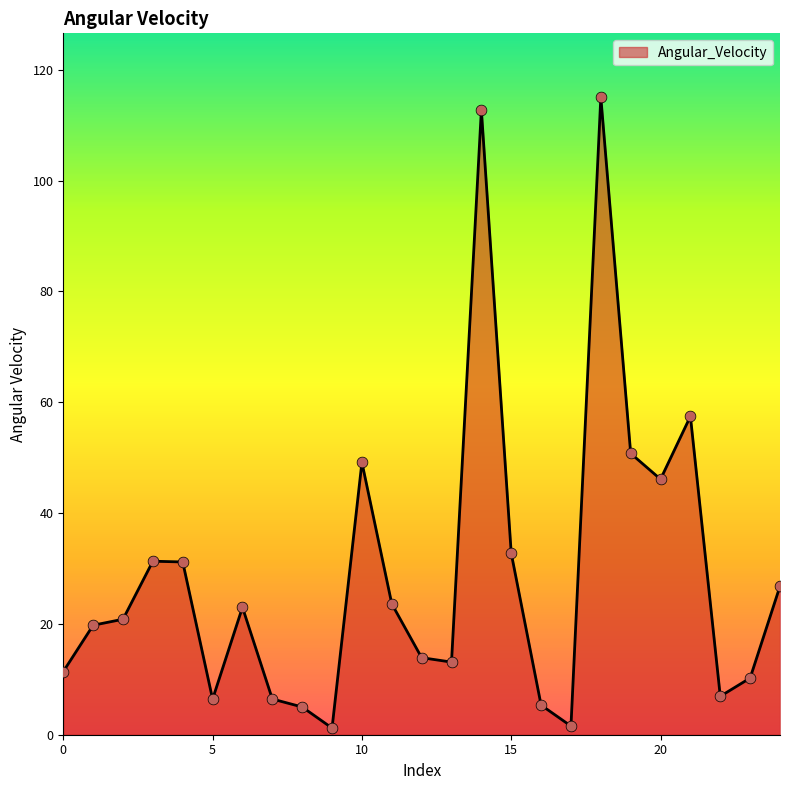

What is the difference between the maximum and minimum values?

113.8